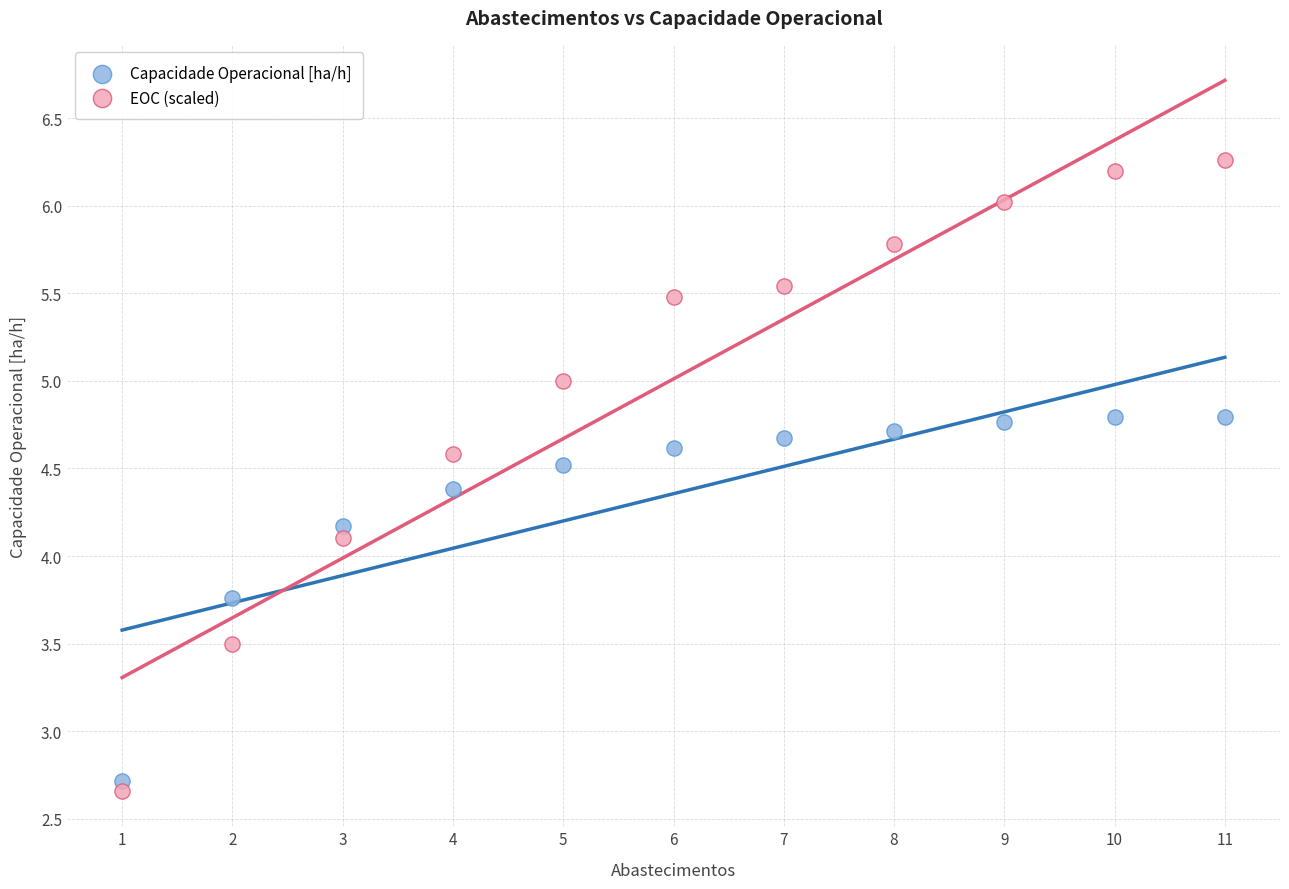

Across all data points, what is the range of X values (max minus min)?

10.0